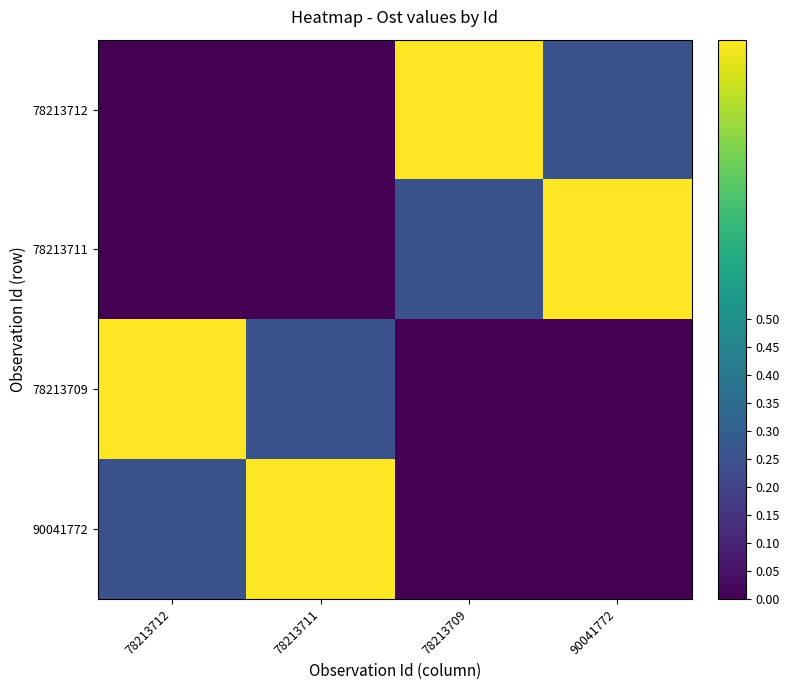

Which series has the largest total across all categories?

78213712